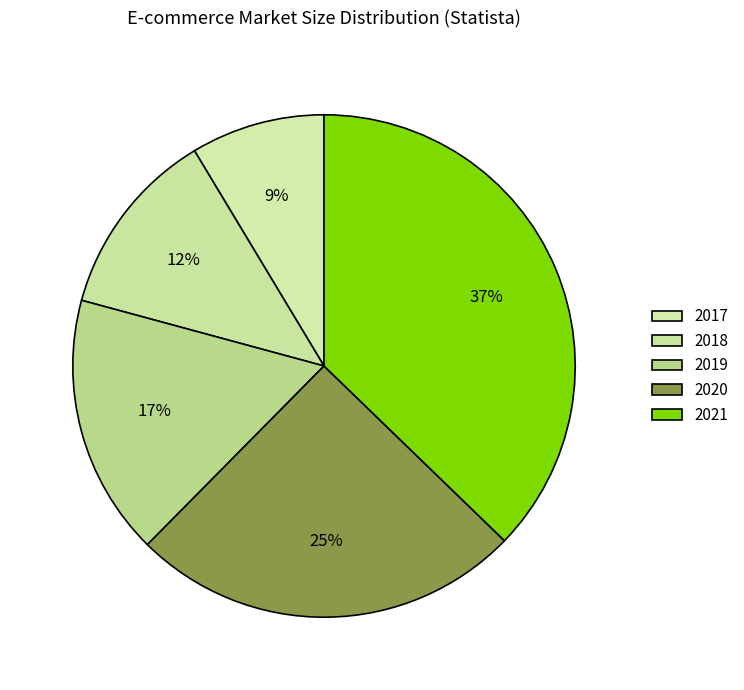

How many segments does this pie chart have?

5